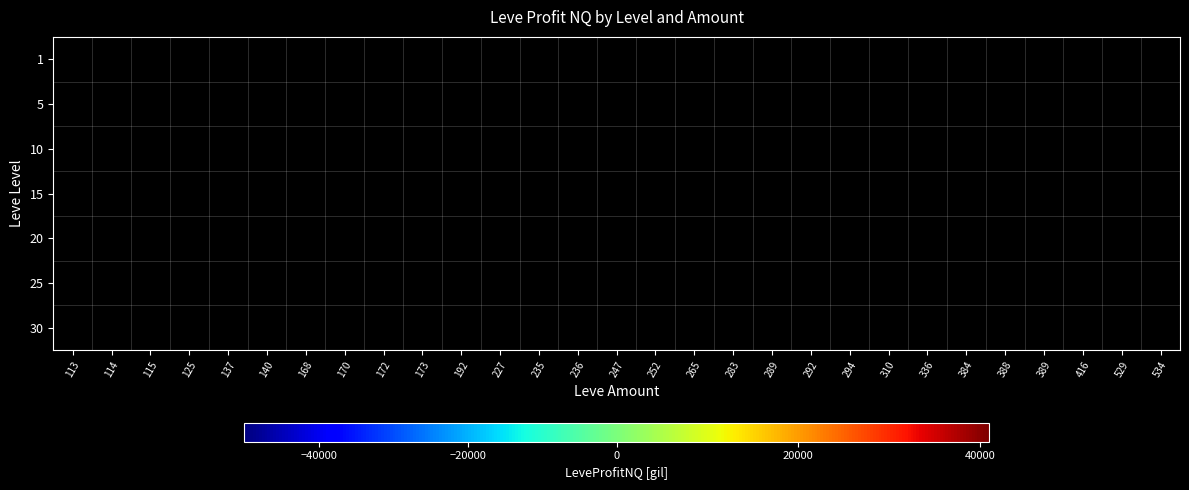

What is the maximum value shown in the chart?

17.0